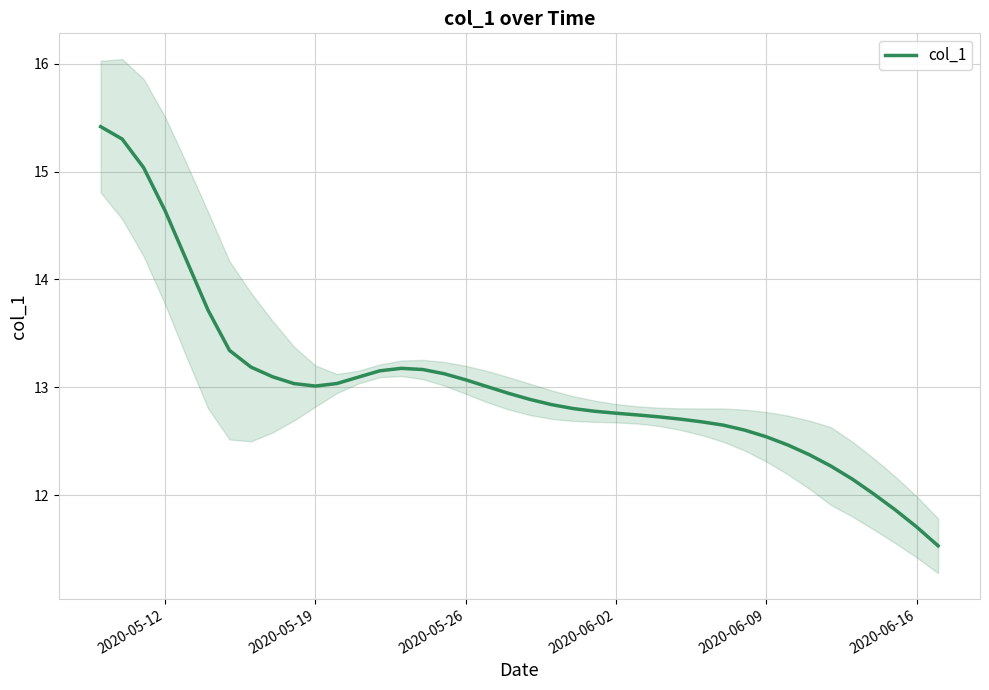

What is the maximum value for col_1?

15.4